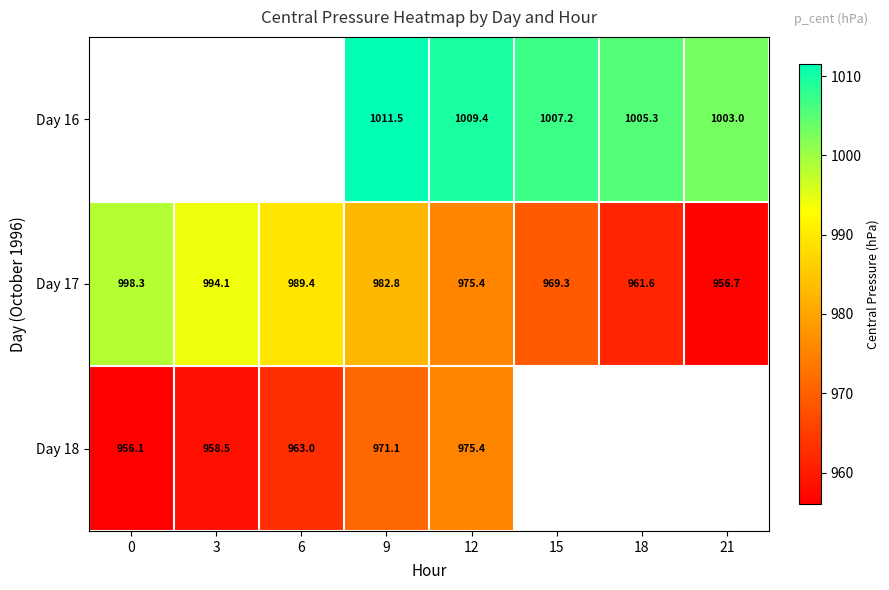

At which category is the sum across all series the highest?

9